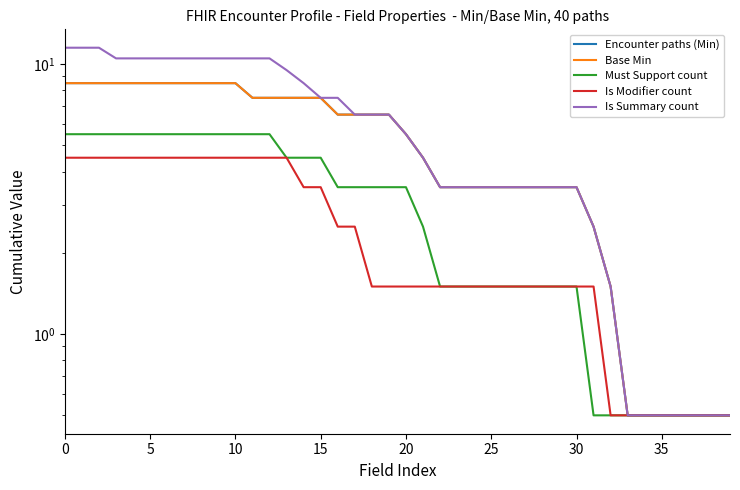

What is the sum of the Base Min values at 28 and 35?

4.0